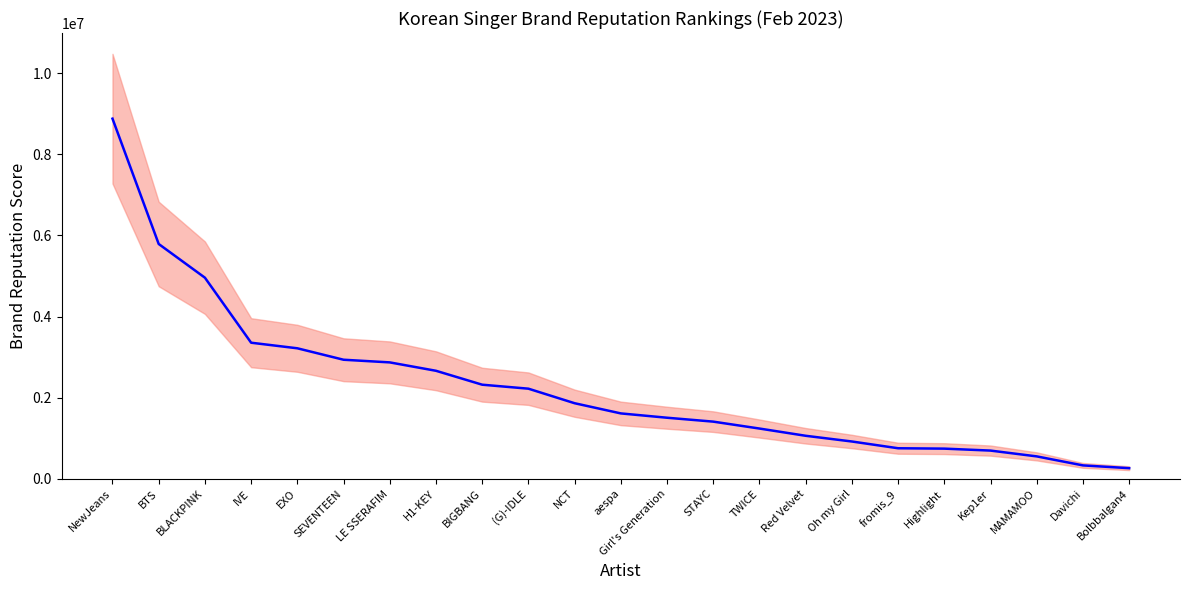

Reading right to left, transcribe all the data shown in this chart.

261465	329890	552046	695101	743108	752613	919065	1060125	1238475	1408944	1504997	1611671	1862797	2221366	2319593	2662593	2869532	2934942	3217040	3354622	4957605	5788628	8878566